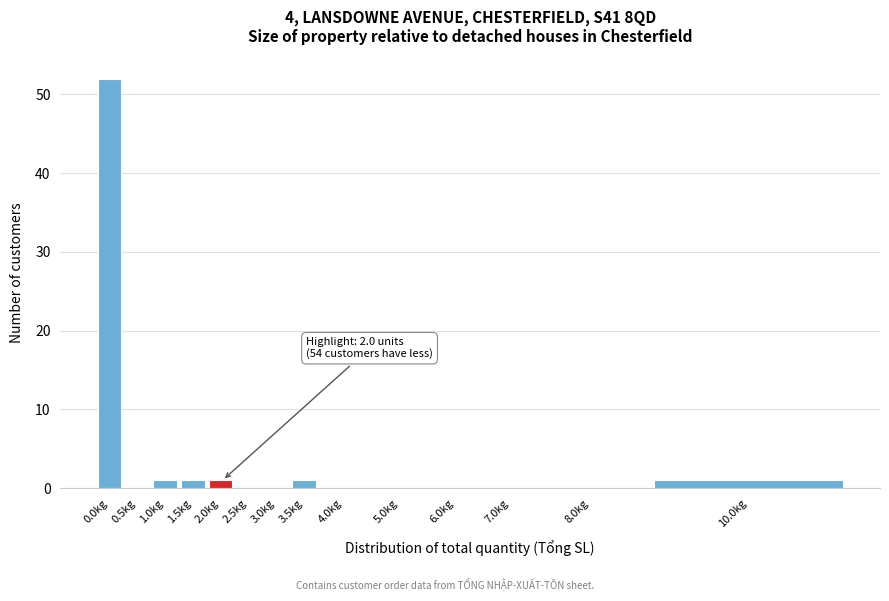

Reading left to right, transcribe all the data shown in this chart.

0.0kg=52	0.5kg=0	1.0kg=1	1.5kg=1	2.0kg=1	2.5kg=0	3.0kg=0	3.5kg=1	4.0kg=0	5.0kg=0	6.0kg=0	7.0kg=0	8.0kg=0	10.0kg=1